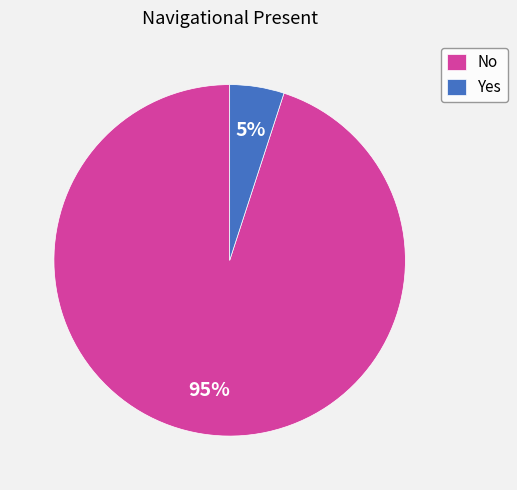

How many segments does this pie chart have?

2